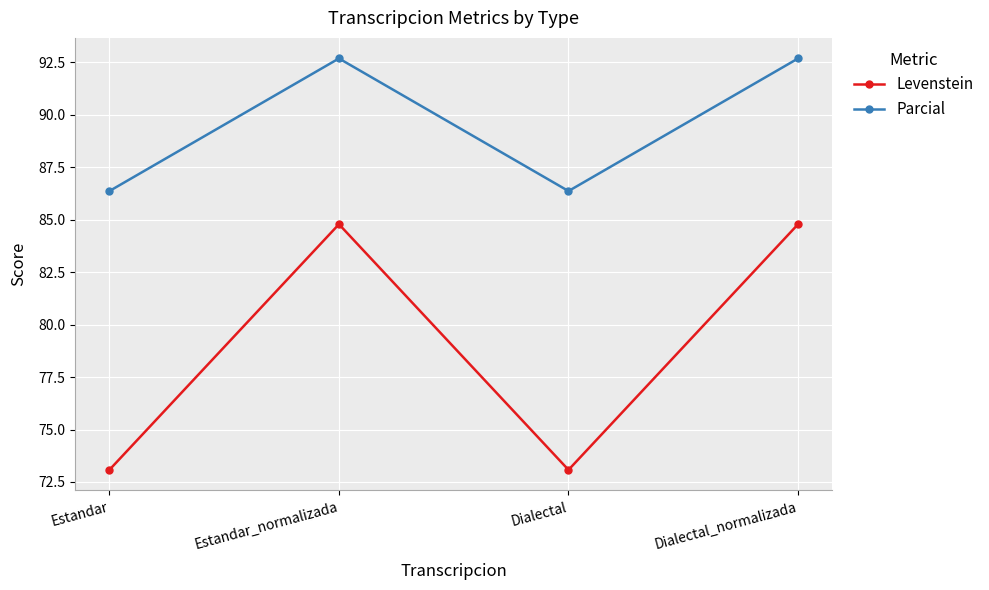

What is the sum of all Levenstein values?

315.7